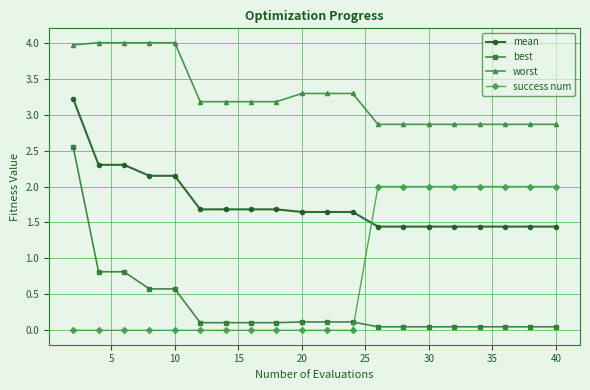

List the series in order of their peak value, lowest first.

success num, best, mean, worst